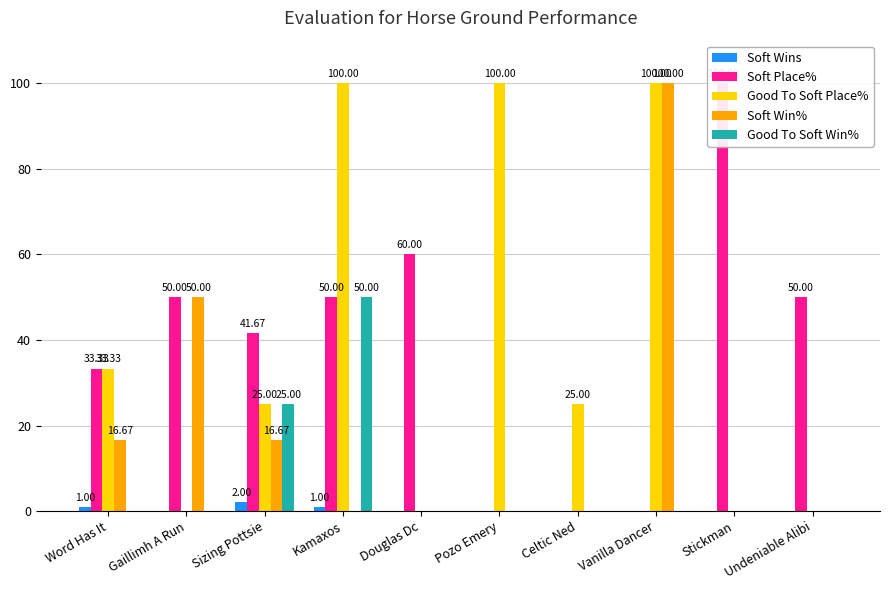

Is it true that Soft Place% equals 19.1 at Douglas Dc?

False